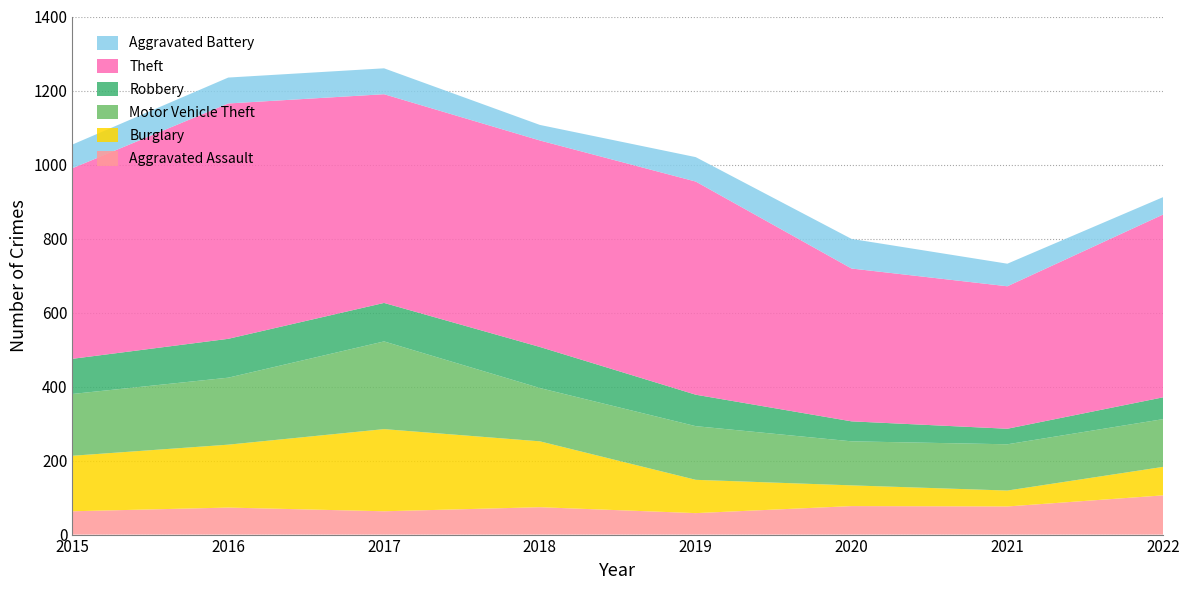

Reading left to right, extract all data points from this chart.

Aggravated Assault: 2015=63	2016=73	2017=63	2018=74	2019=58	2020=77	2021=76	2022=106
Burglary: 2015=150	2016=170	2017=222	2018=178	2019=90	2020=56	2021=43	2022=77
Motor Vehicle Theft: 2015=167	2016=181	2017=237	2018=144	2019=145	2020=119	2021=125	2022=129
Robbery: 2015=95	2016=105	2017=104	2018=111	2019=85	2020=54	2021=42	2022=59
Theft: 2015=515	2016=636	2017=564	2018=558	2019=576	2020=413	2021=385	2022=494
Aggravated Battery: 2015=64	2016=70	2017=70	2018=42	2019=66	2020=80	2021=61	2022=47